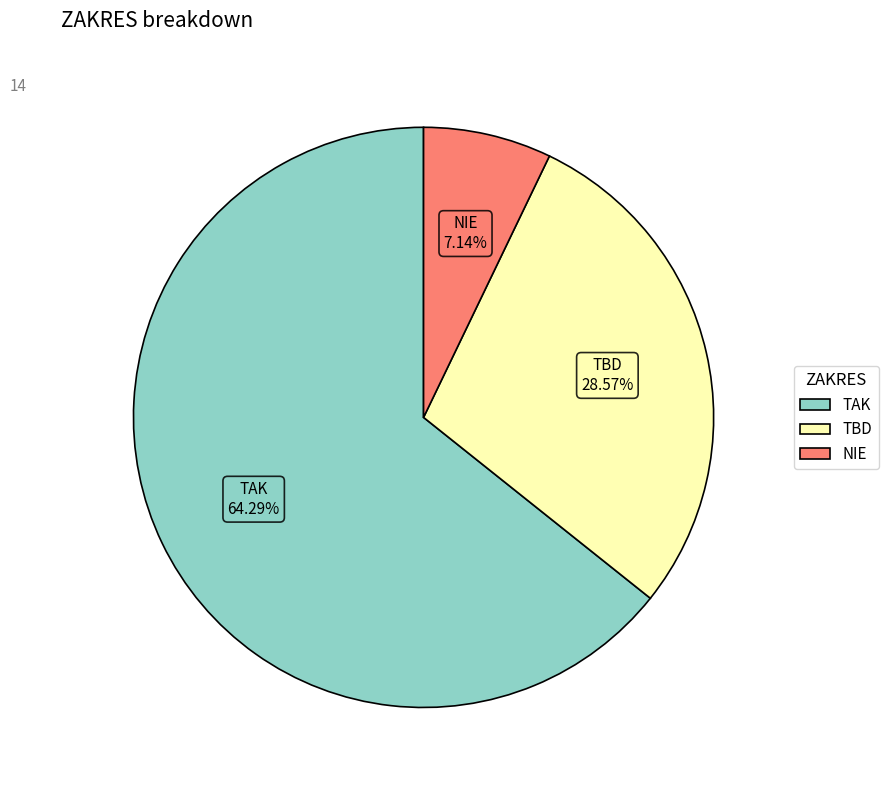

To the nearest percent, what portion does TBD represent?

29%